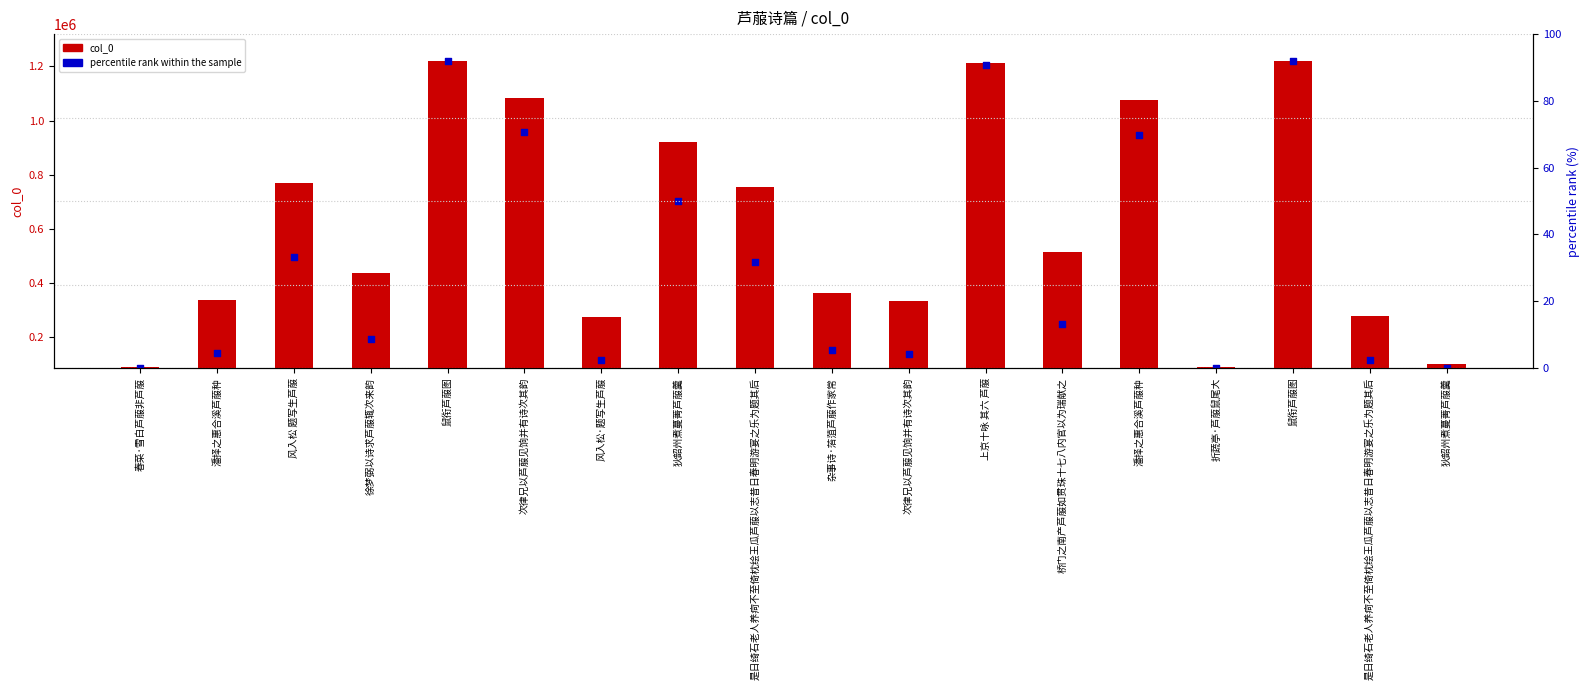

Is the value of col_0 at 次律兄以芦菔见饷并有诗次其韵 greater than the value of percentile rank within the sample at 风入松·题写生芦菔?

Yes